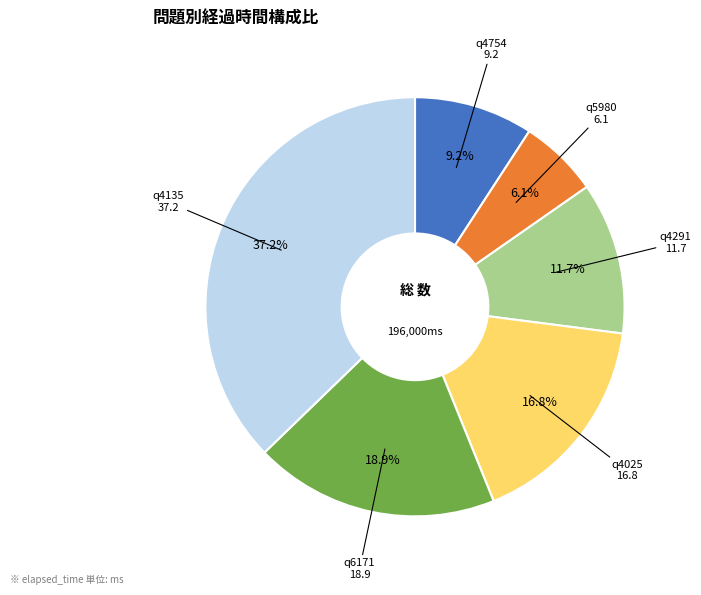

Is there a majority slice in this chart?

No